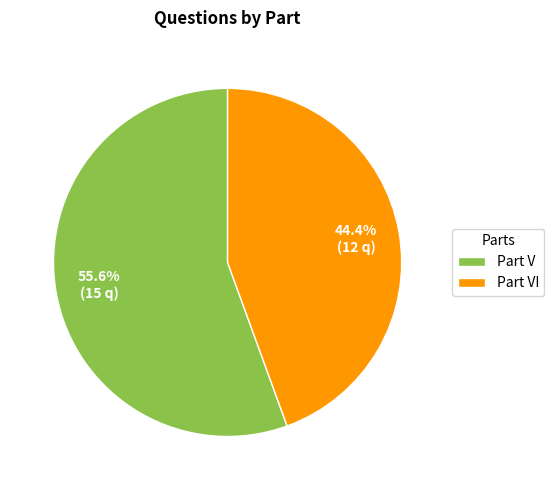

What is the largest slice in the pie chart?

Part V